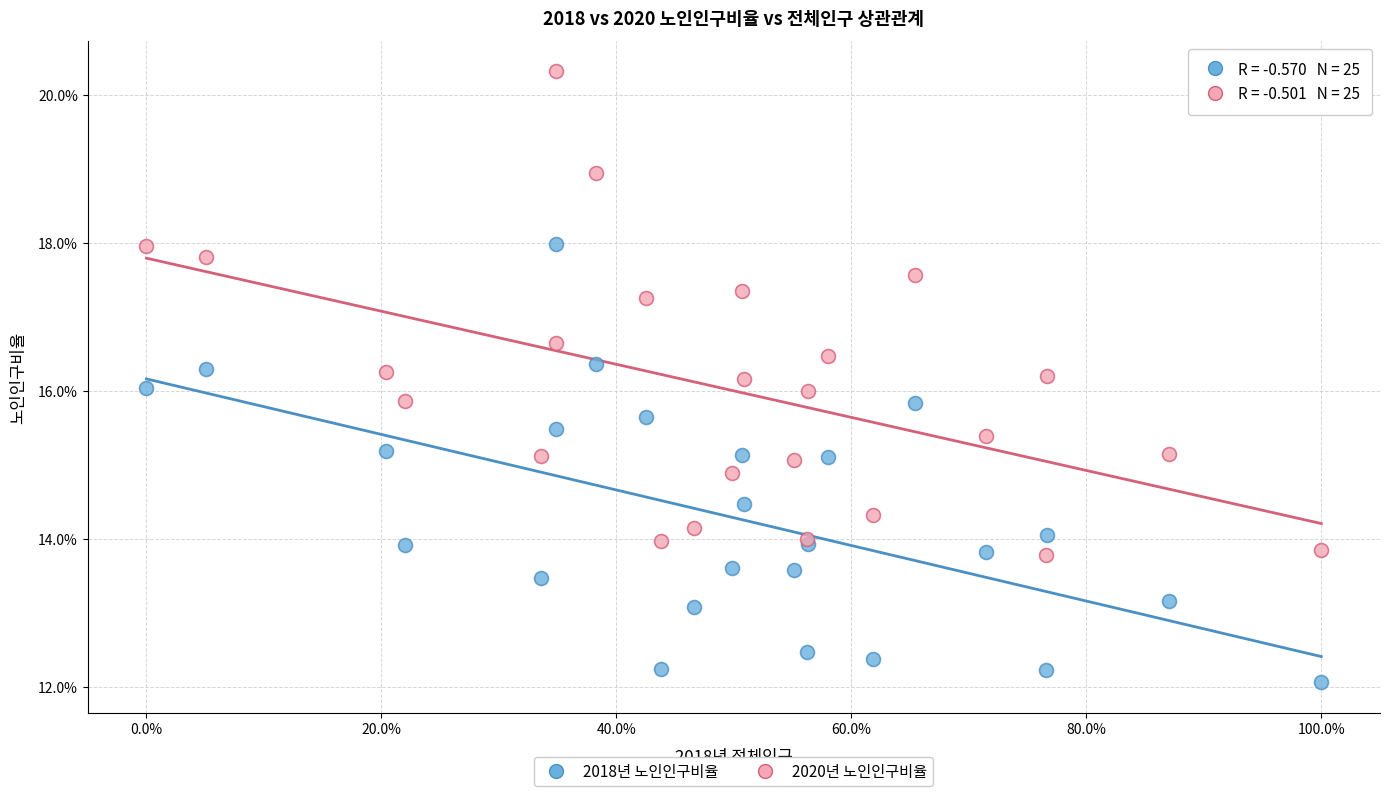

What are all the series names shown in the legend?

2018년 노인인구비율, 2020년 노인인구비율